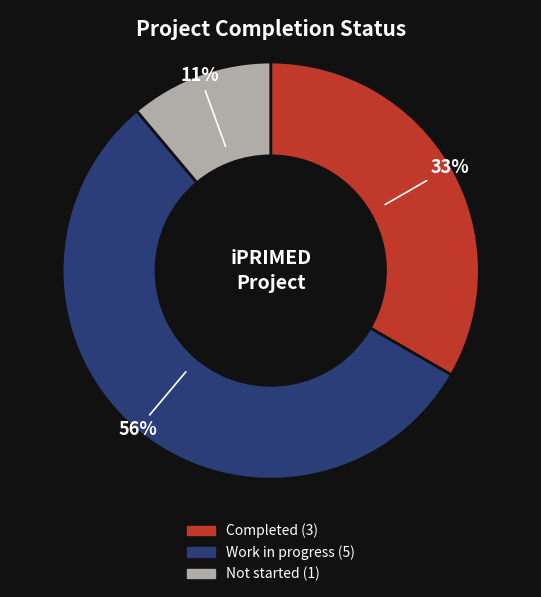

Which slice is the smallest?

Not started